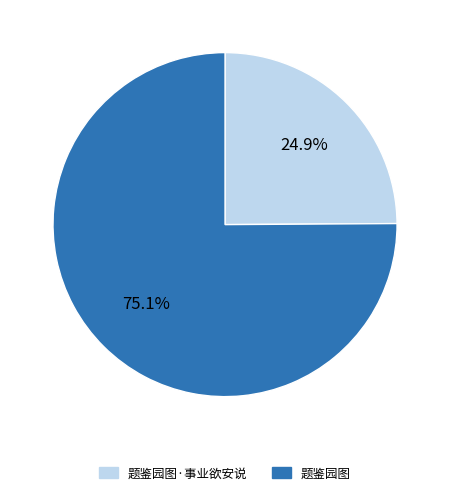

Which category has the biggest portion of the pie?

题鉴园图